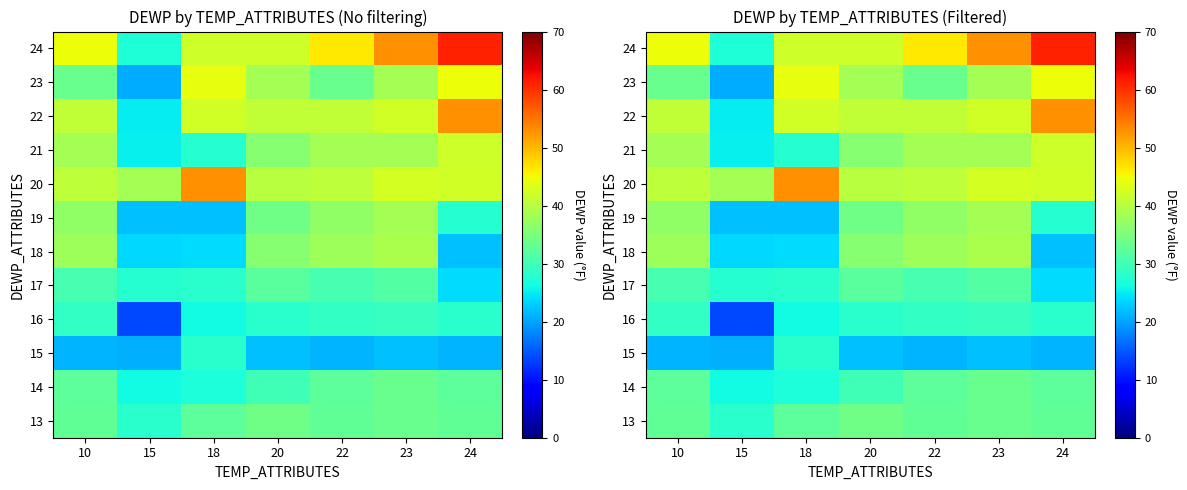

At which category is the sum across all series the highest?

23